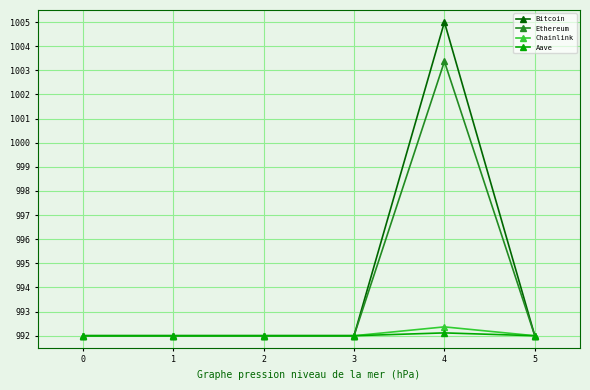

Reading left to right, extract all data points from this chart.

Bitcoin: 0=992.0	1=992.0	2=992.0	3=992.0	4=1005.0	5=992.0
Ethereum: 0=992.0	1=992.0	2=992.0	3=992.0	4=1003.4	5=992.0
Chainlink: 0=992.0	1=992.0	2=992.0	3=992.0	4=992.4	5=992.0
Aave: 0=992.0	1=992.0	2=992.0	3=992.0	4=992.1	5=992.0